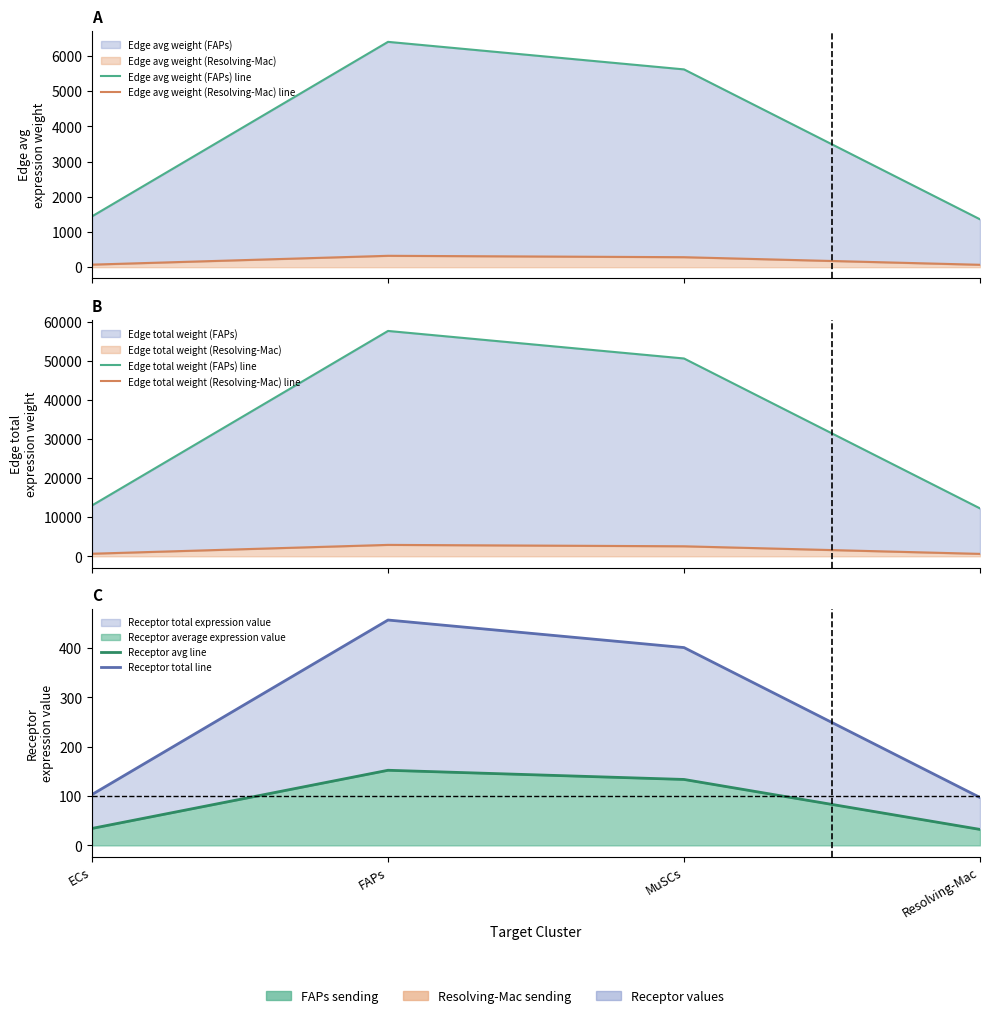

What is the average value of the Edge total weight (FAPs) line series?

33346.4